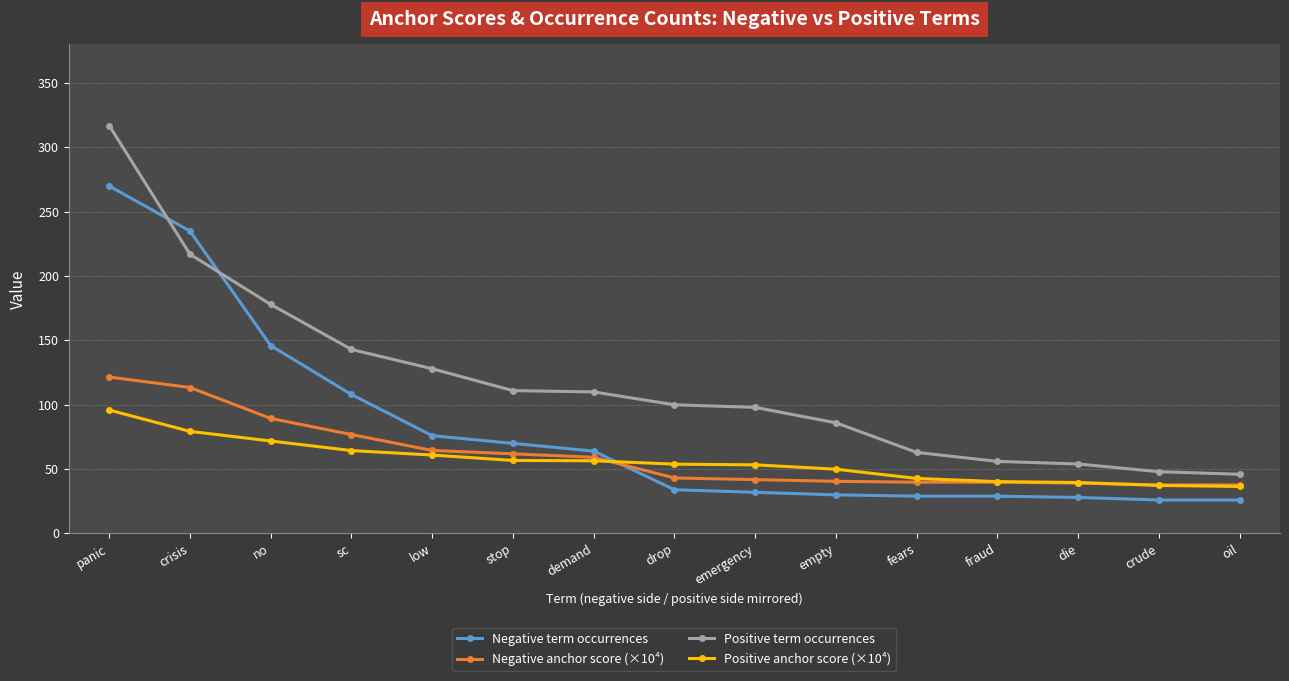

What is the label of the 6th point from the right?

empty